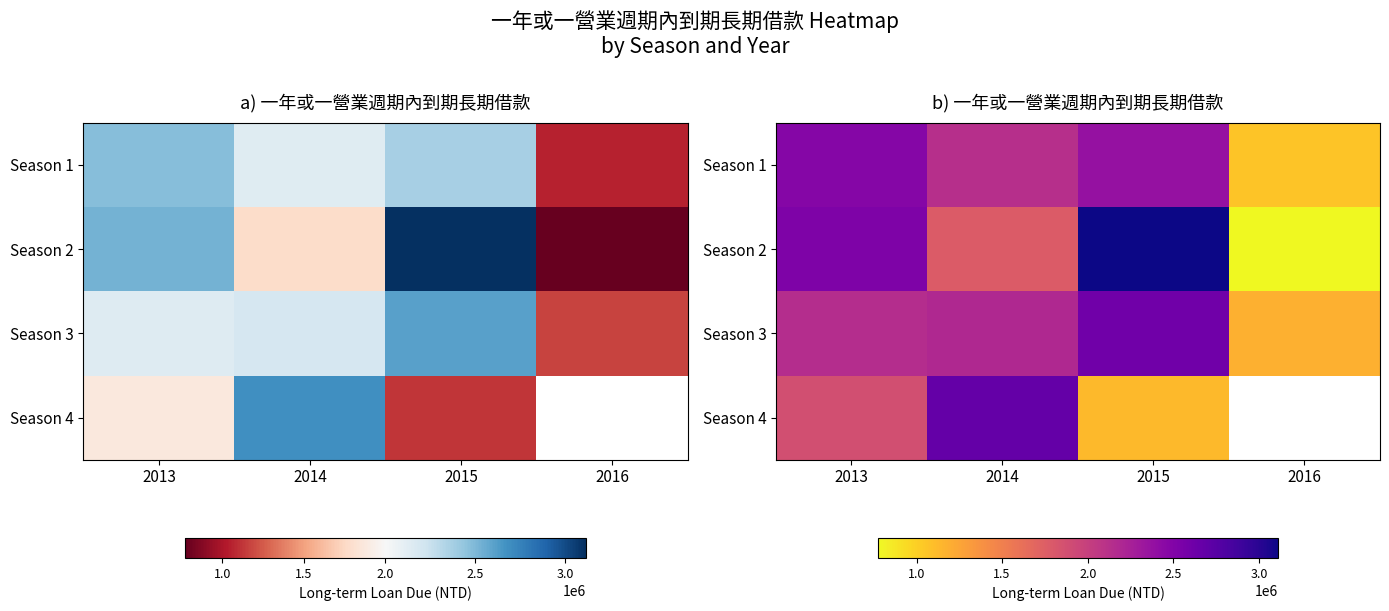

What is the approximate value of Season 1 at 2016?

1060266.0